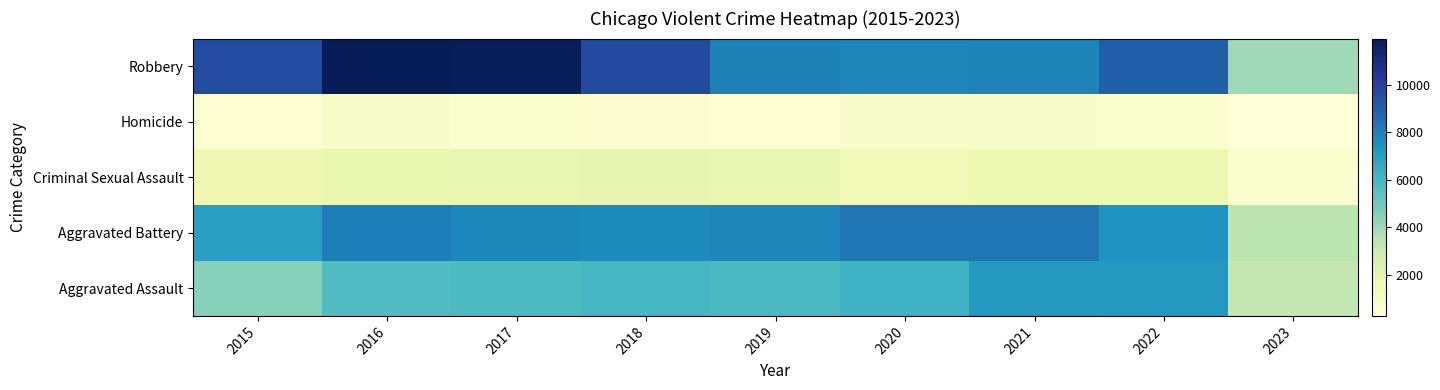

At how many categories does at least one series exceed 11647?

2